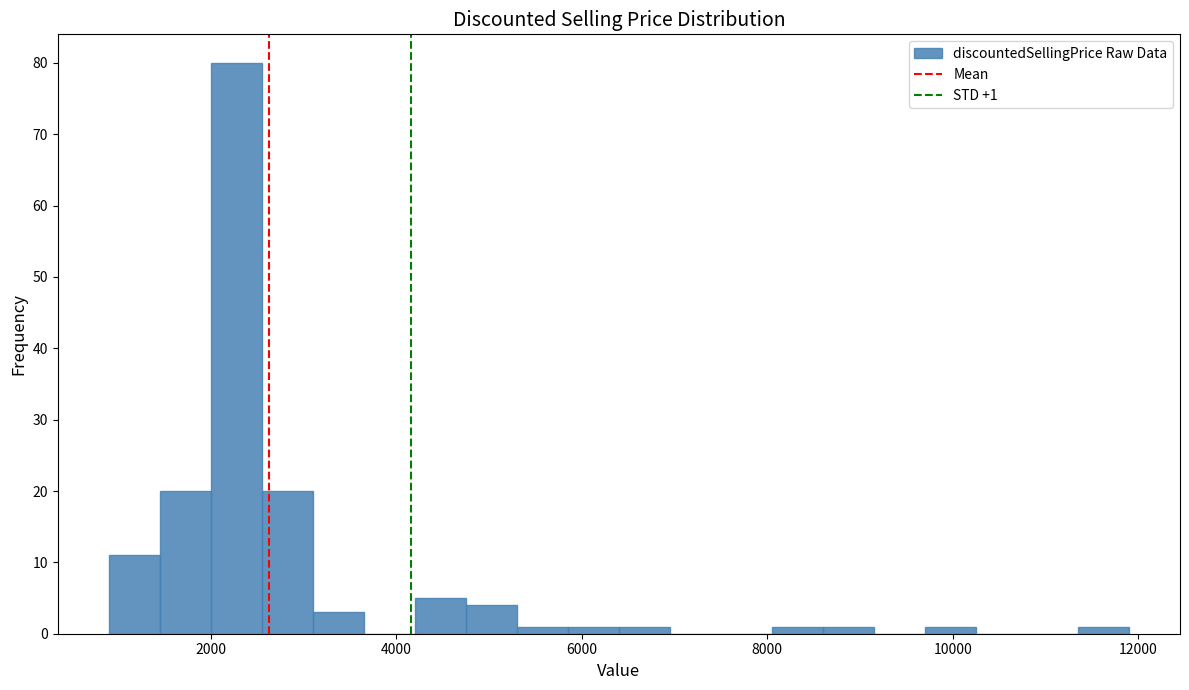

Read against the x-axis, roughly where is the centre of the tallest bar?

2200